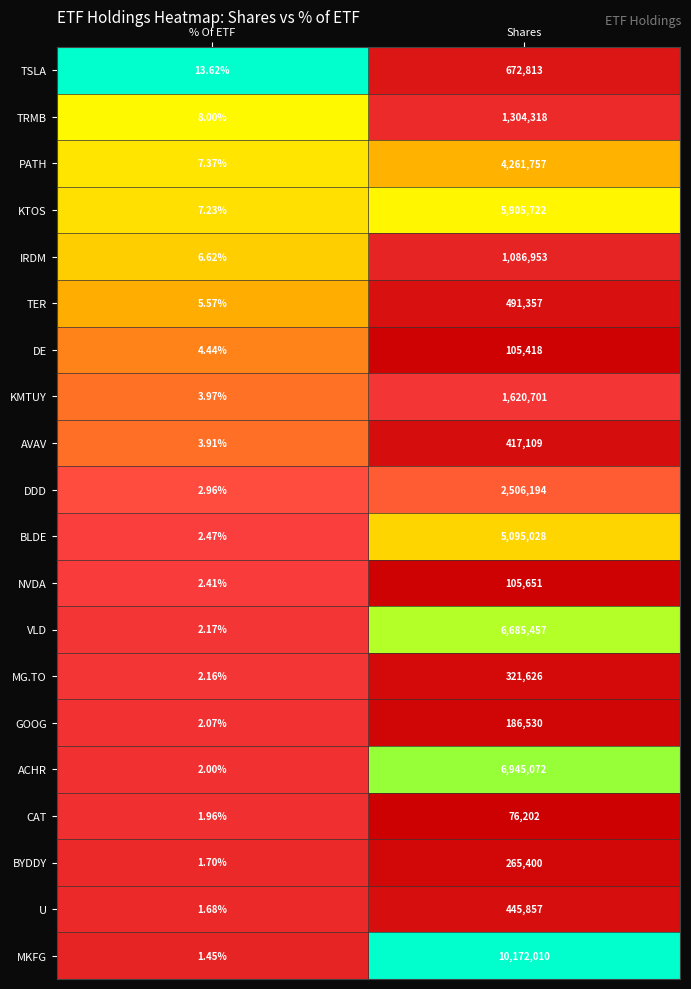

Which series changed the most between % Of ETF and Shares?

MKFG